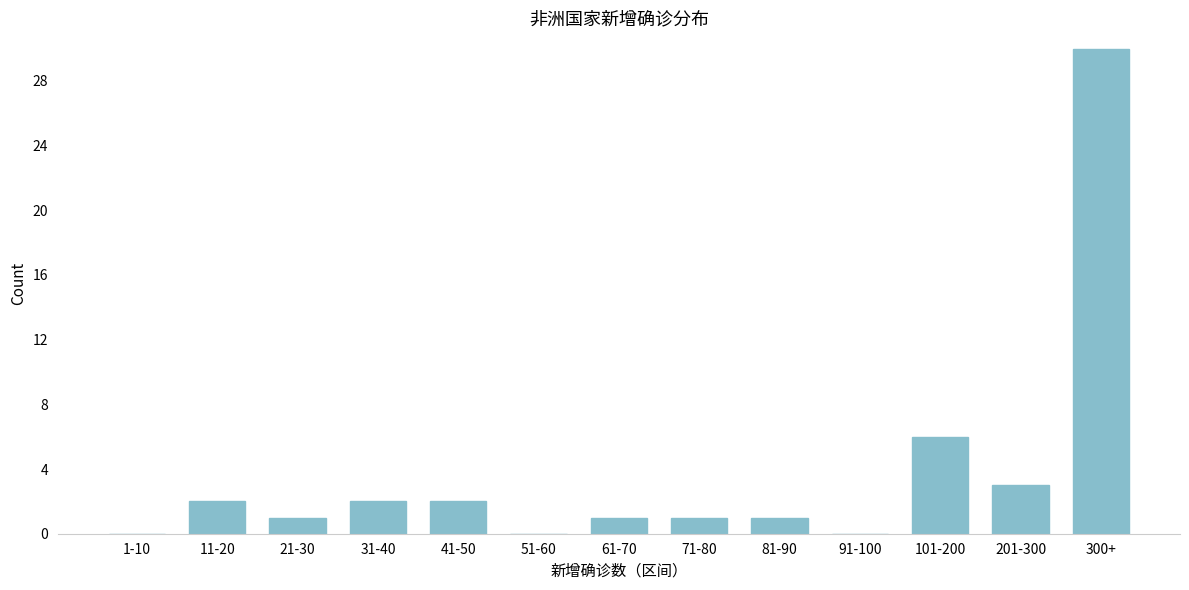

Reading left to right, what are all the values shown in this chart?

1-10=0	11-20=2	21-30=1	31-40=2	41-50=2	51-60=0	61-70=1	71-80=1	81-90=1	91-100=0	101-200=6	201-300=3	300+=30